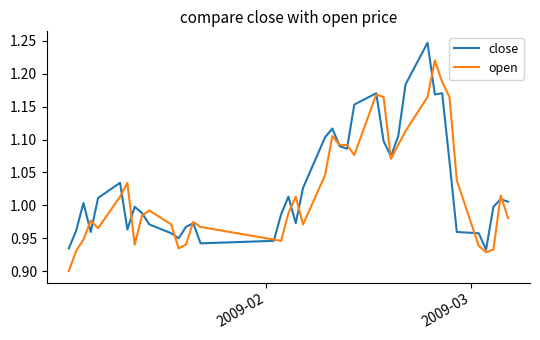

List the series in order of their peak value, lowest first.

open, close